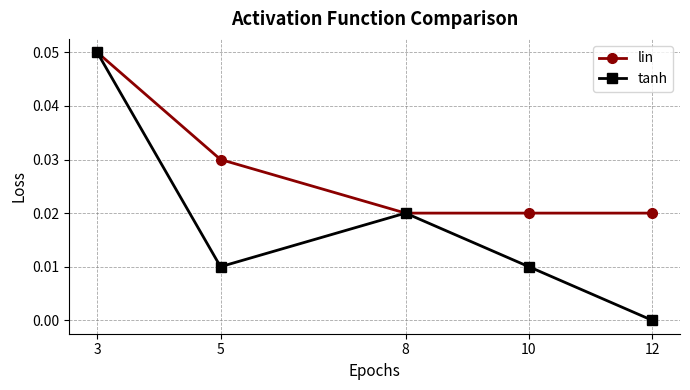

How many lines are shown in the chart?

2